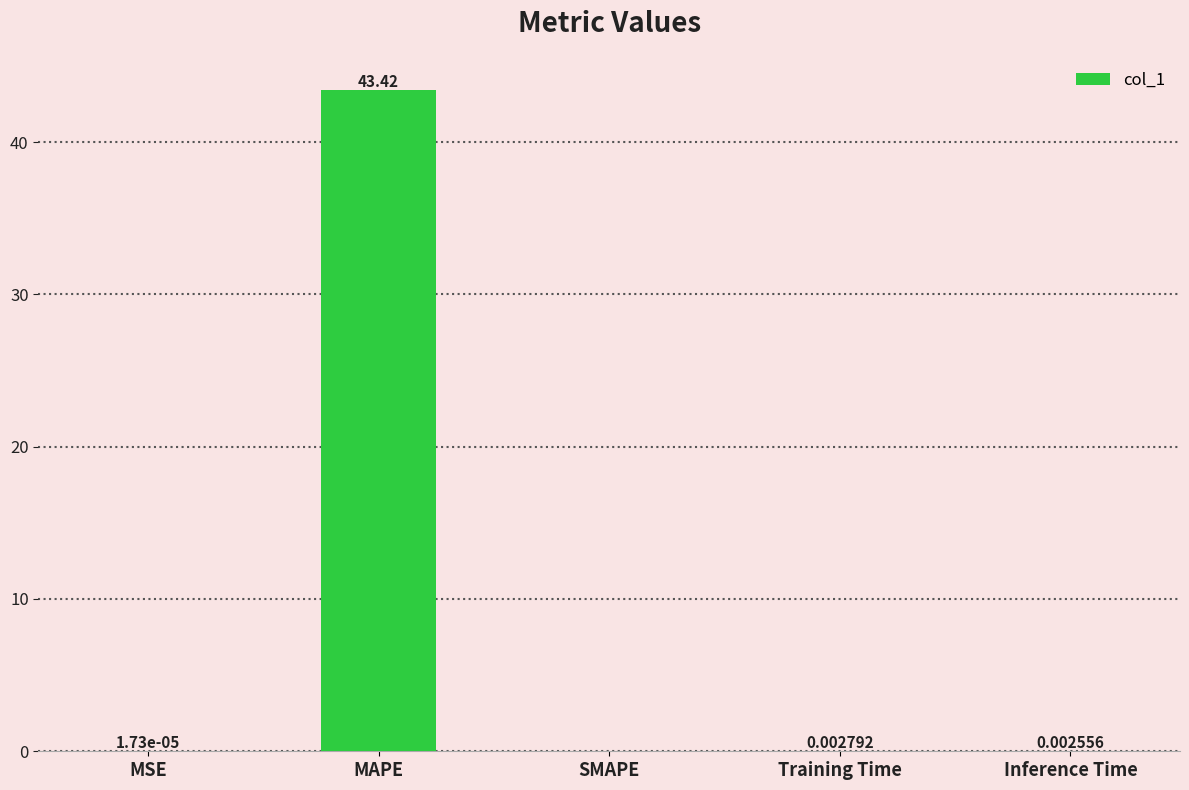

Are the bars horizontal?

No